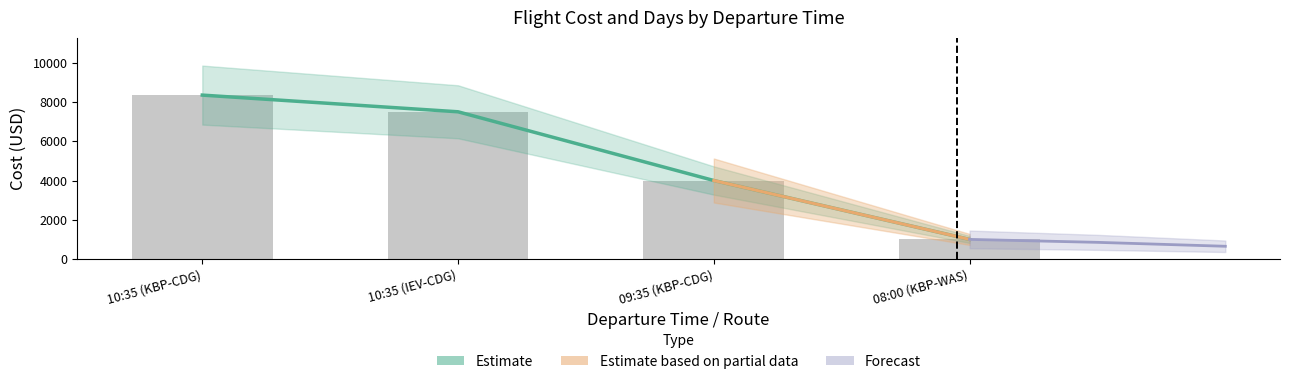

Reading left to right, list all the values displayed in this chart.

10:35 (KBP-CDG)=8350	10:35 (IEV-CDG)=7500	09:35 (KBP-CDG)=4000	08:00 (KBP-WAS)=1000